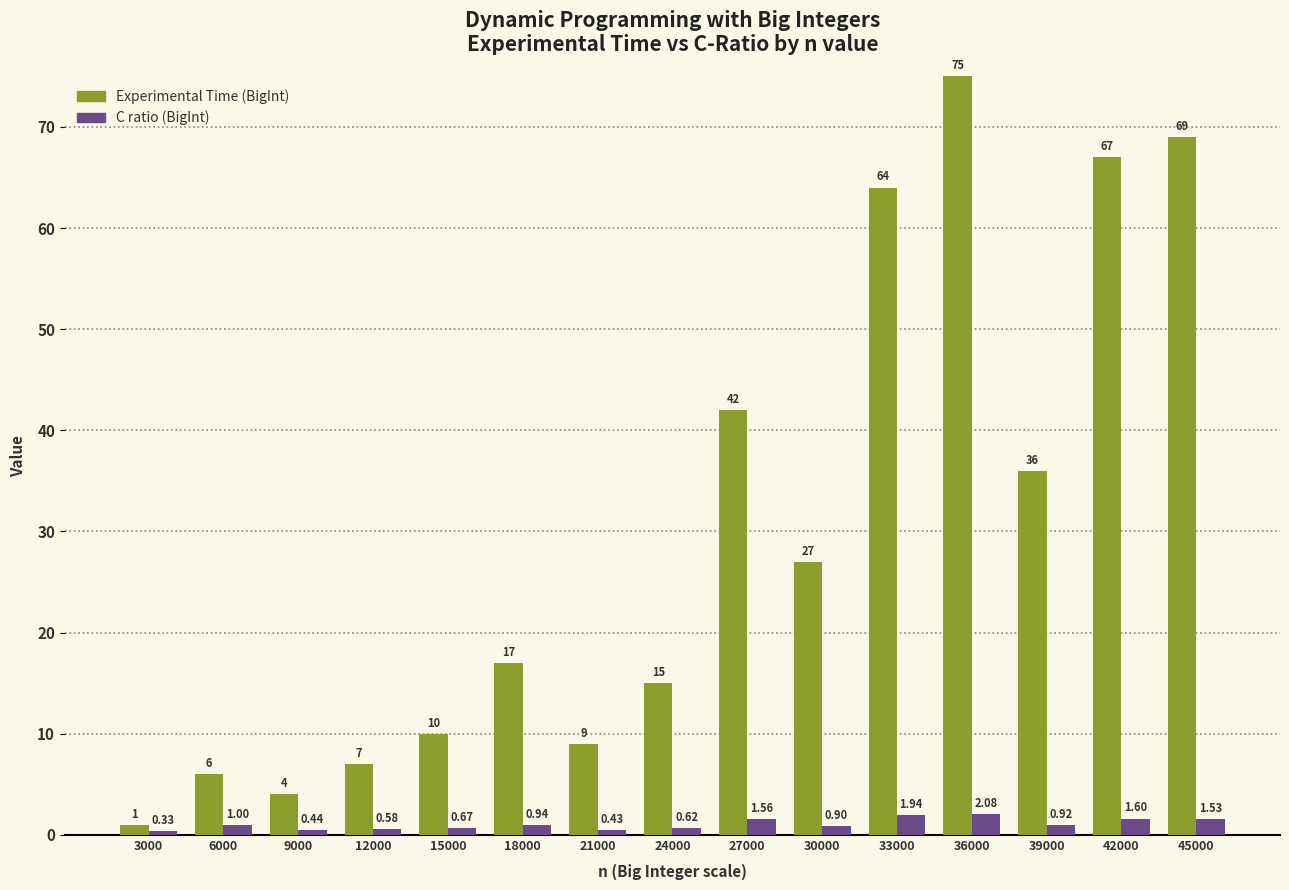

What is the total value across all series at 6000?

7.0